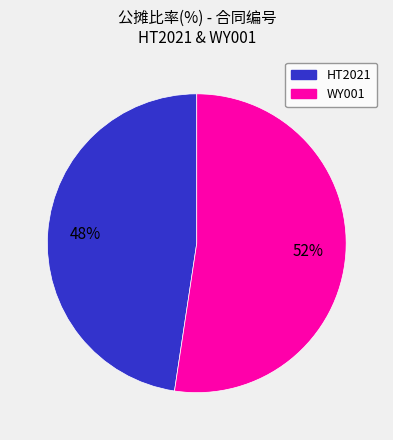

Do HT2021 and WY001 together represent more than half of the pie?

Yes